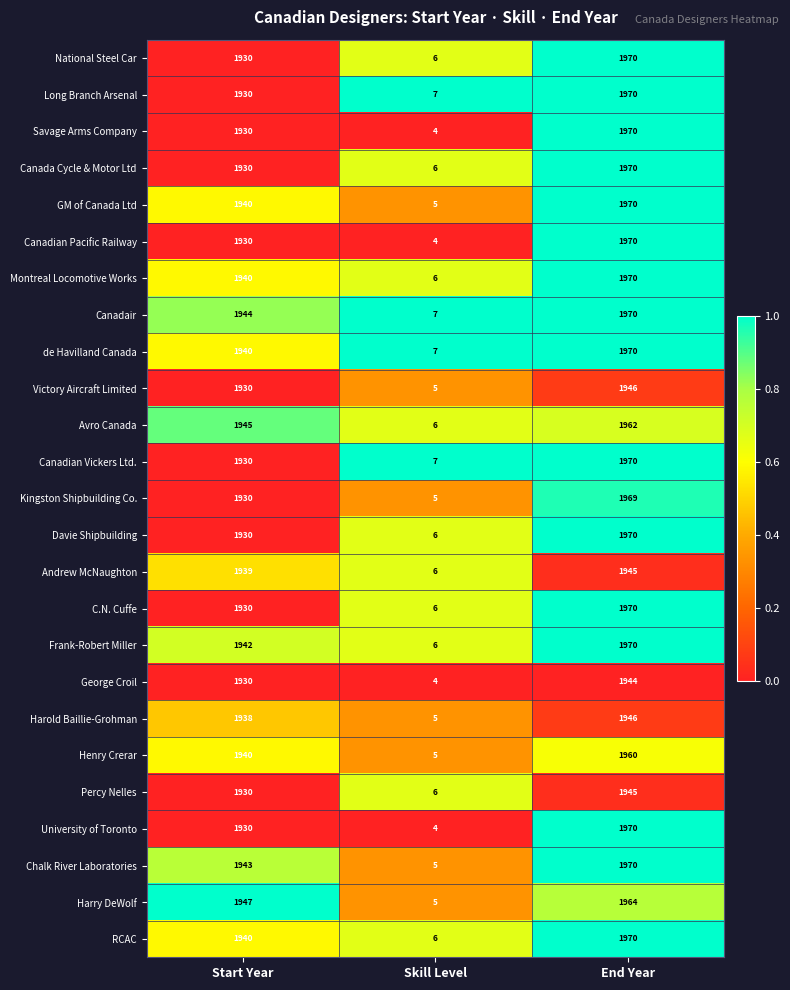

Which series has the largest total across all categories?

Canadair